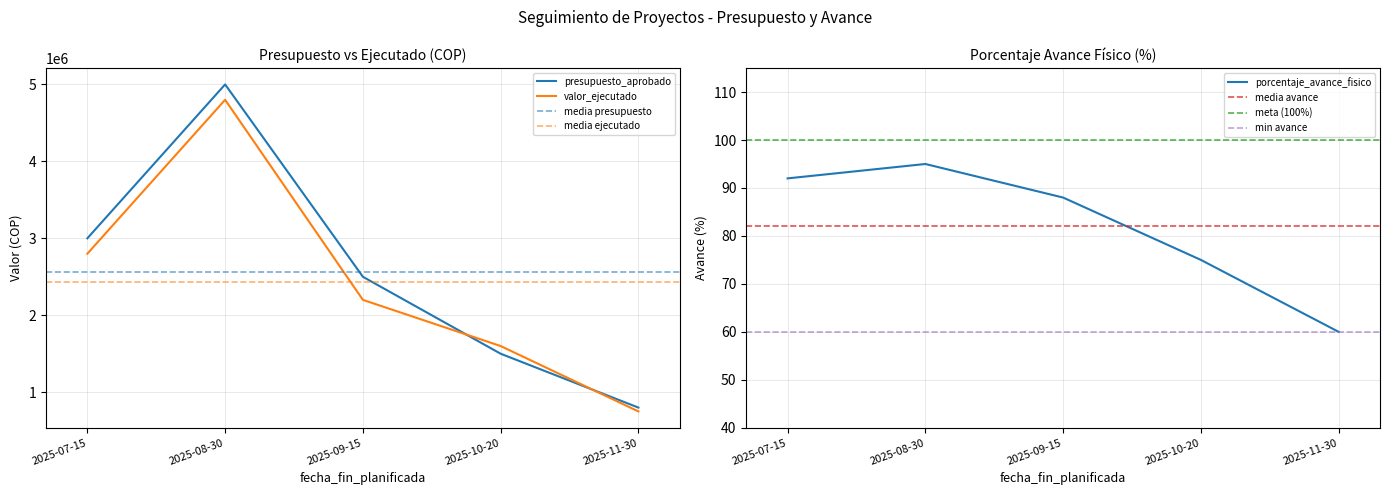

What is the average value of the presupuesto_aprobado series?

2560000